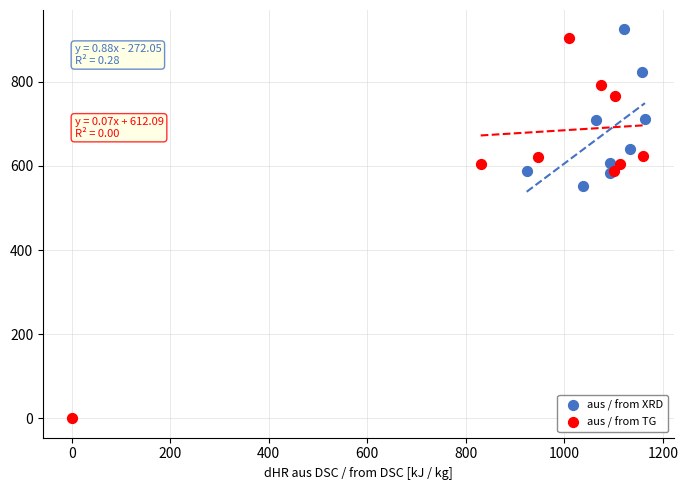

Which series reaches the minimum Y coordinate?

aus / from TG